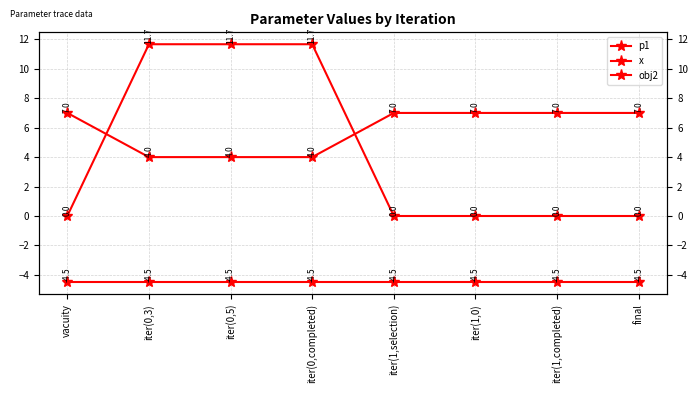

What is the sum of the obj2 values at iter(1,selection) and iter(0,completed)?

-9.0